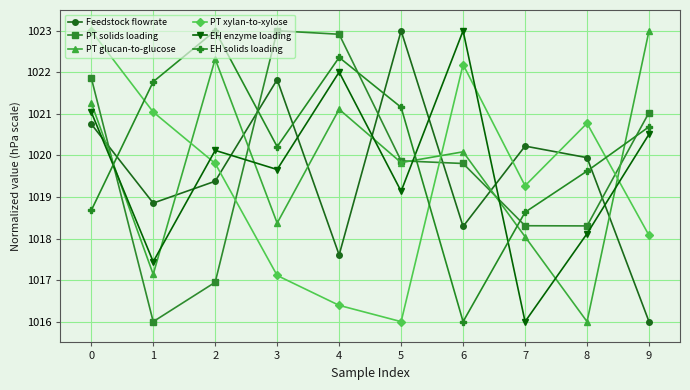

What is the value of the PT solids loading point at the 8th from the left?

1018.3